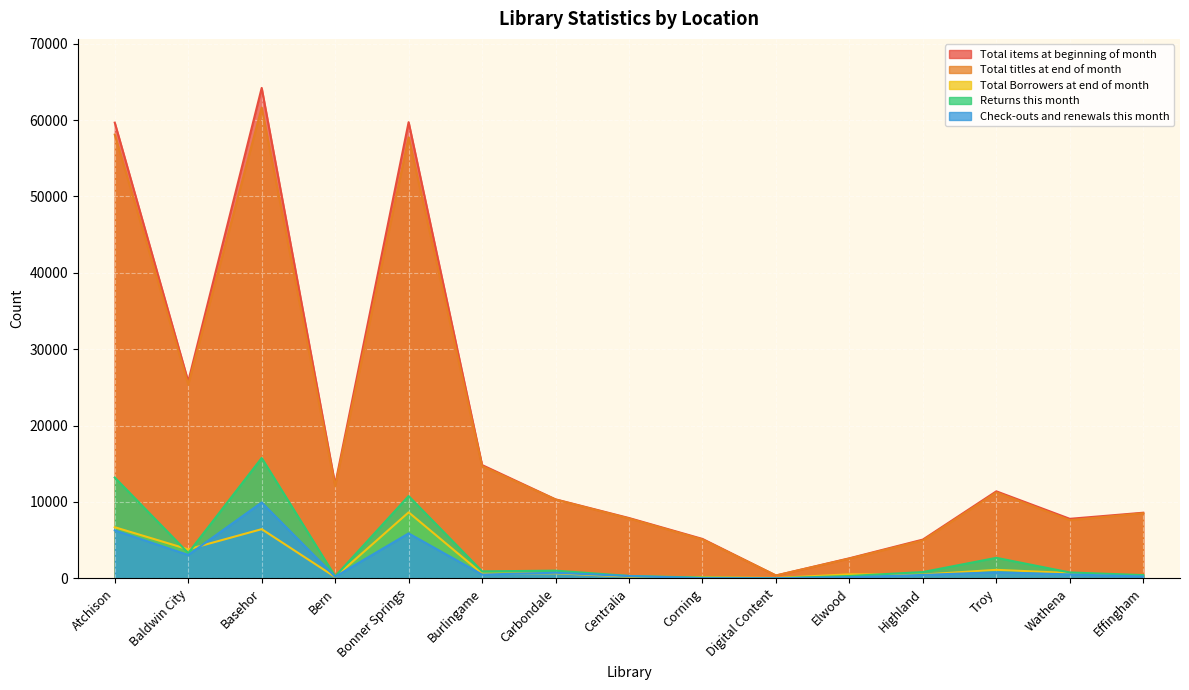

True or false: Check-outs and renewals this month and Total Borrowers at end of month cross at least once.

True